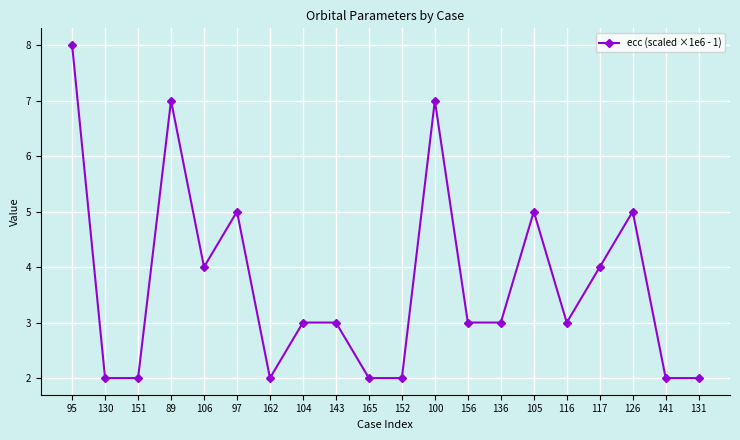

What is the label of the 17th point from the right?

89